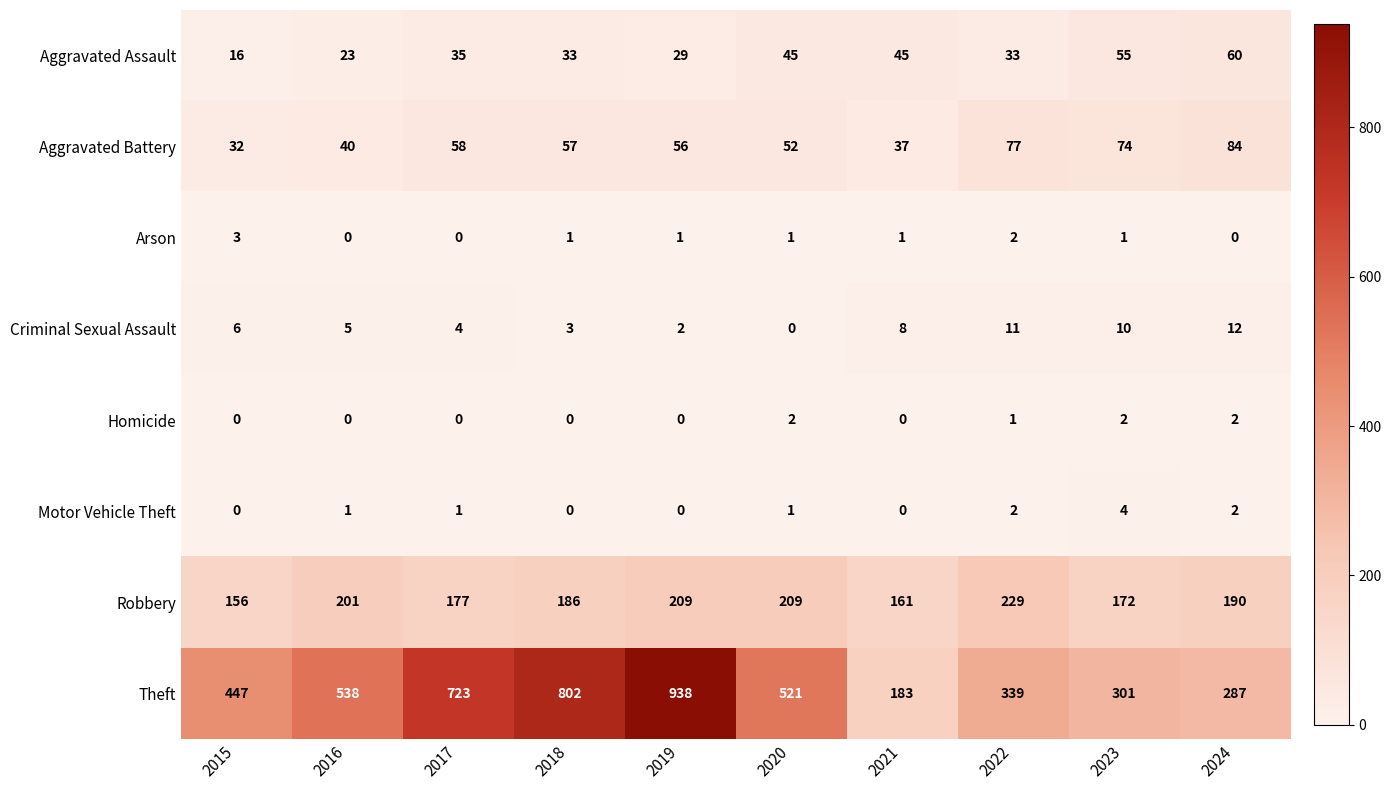

Which category has the lowest value in the Criminal Sexual Assault series?

2020